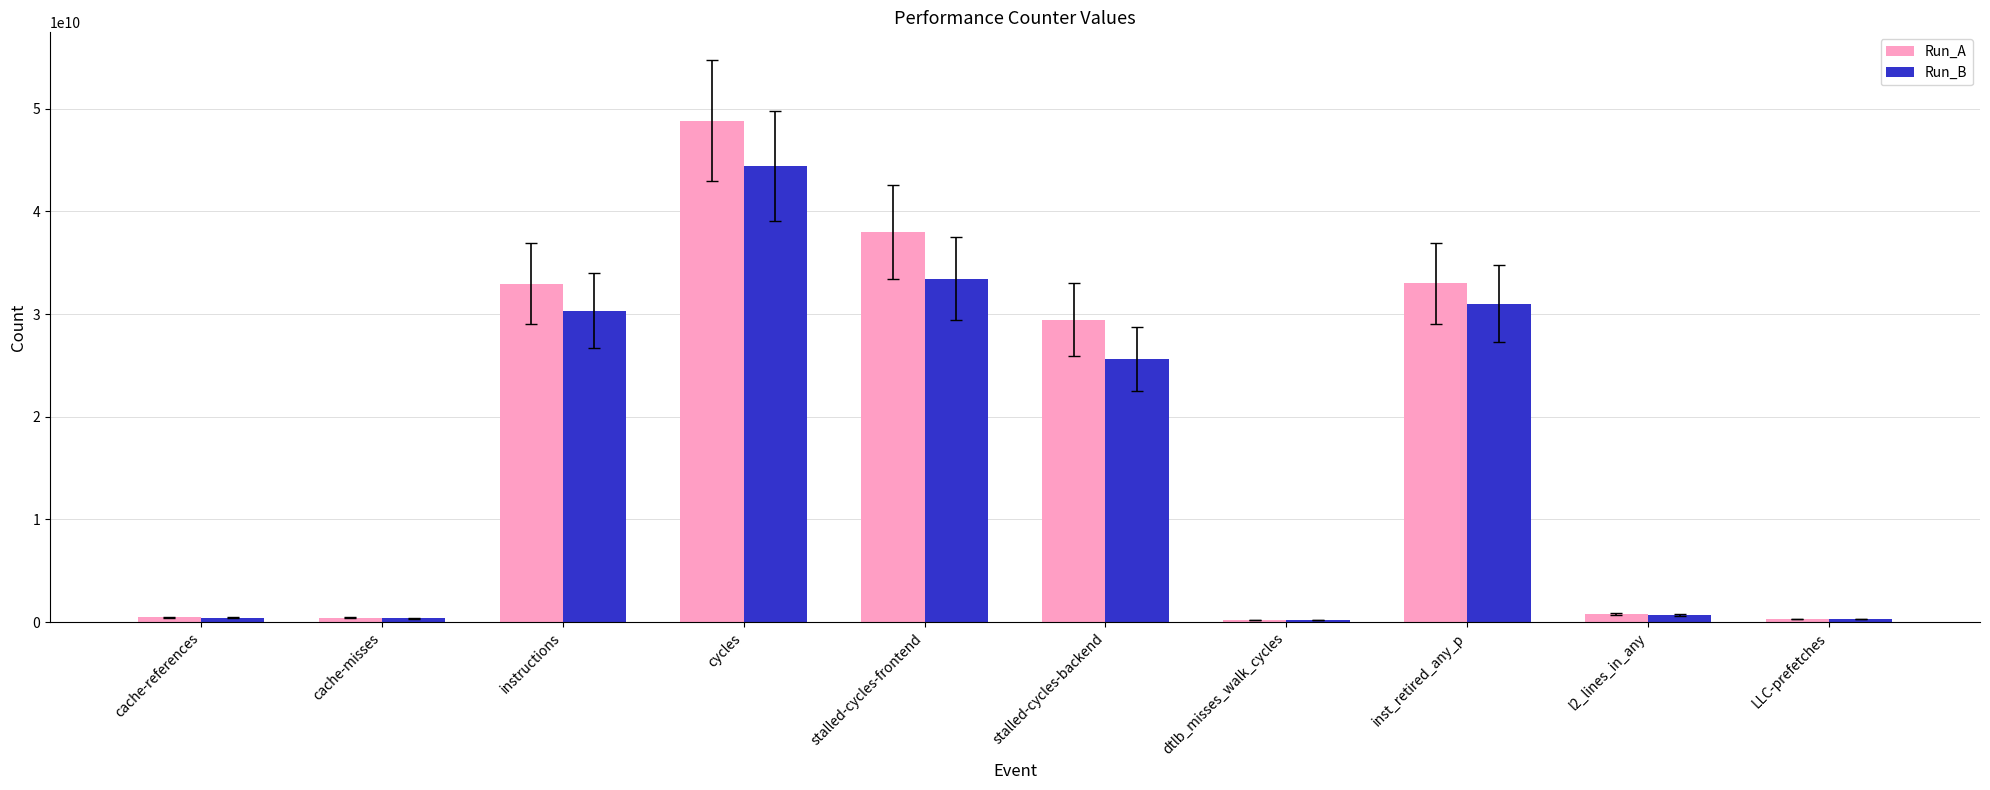

Are the bars horizontal?

No